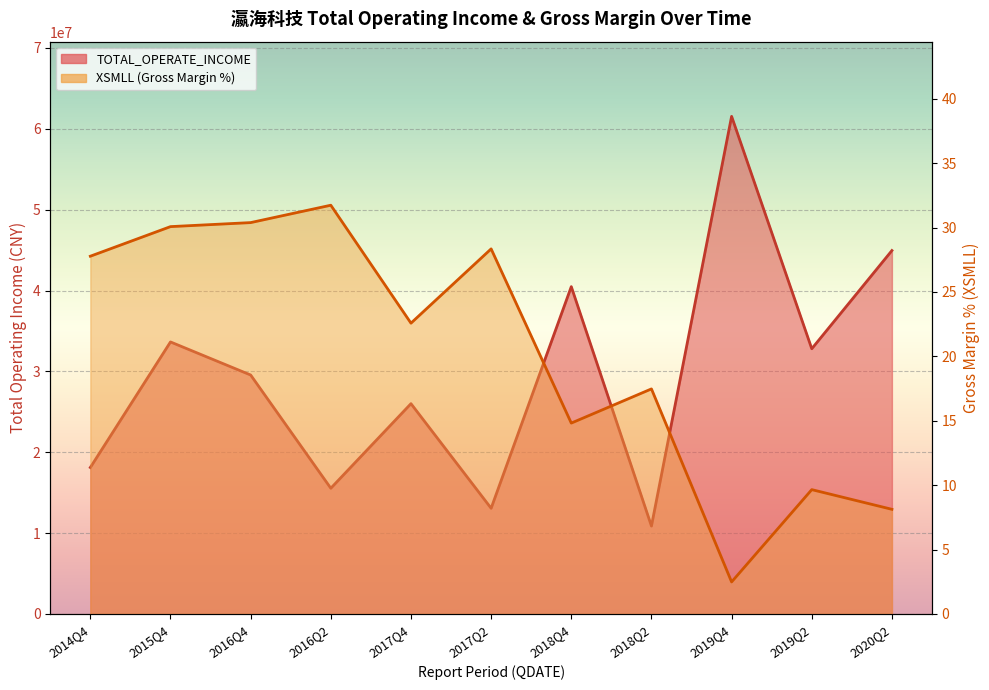

How many values in the TOTAL_OPERATE_INCOME series are below 29552846?

5